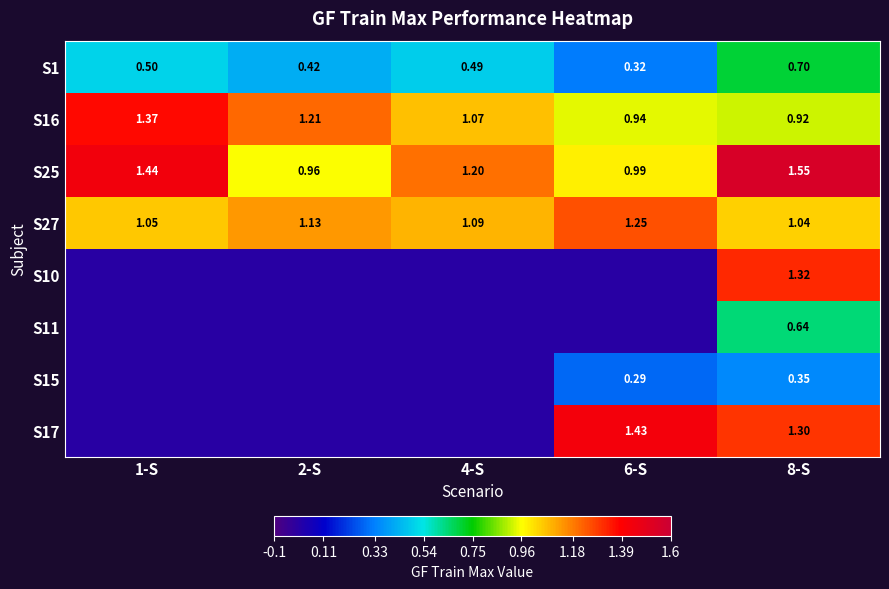

At which category is the sum across all series the highest?

8-S